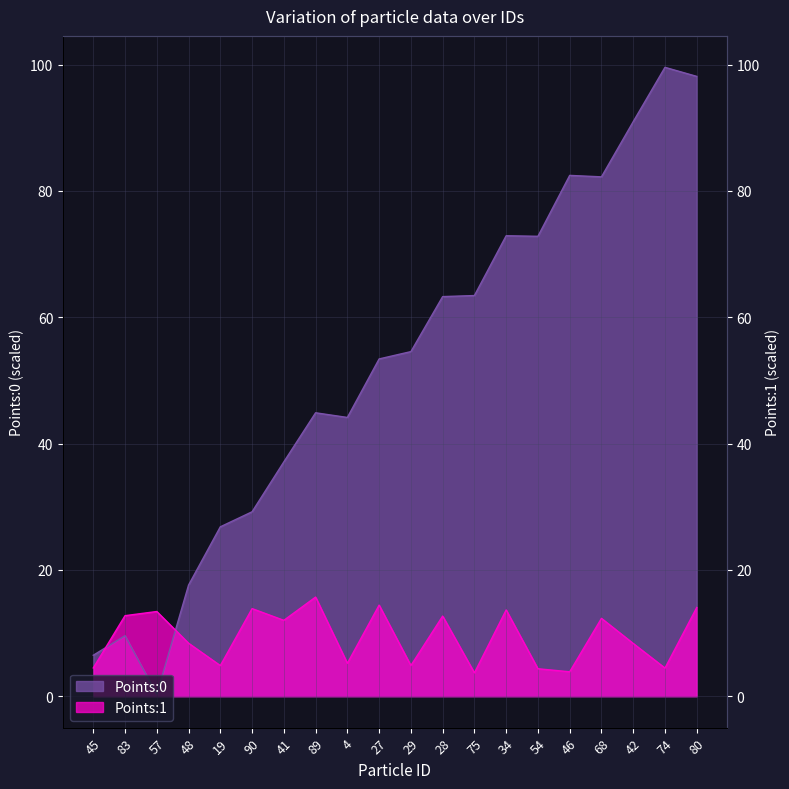

What is the value of the Points:1 point at the 12th from the left?

12.7